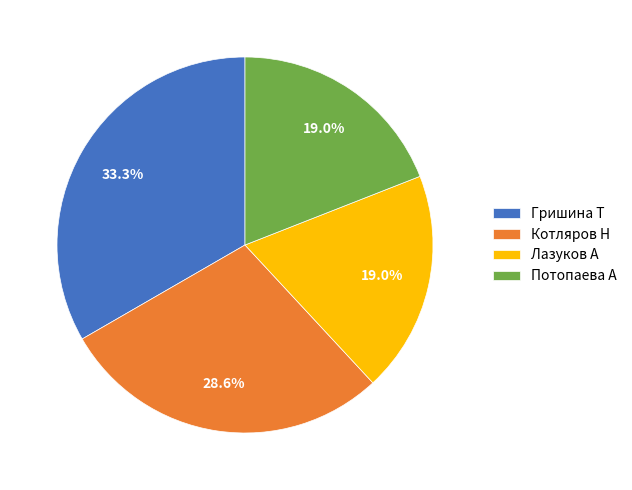

Does Лазуков А account for over 50% of the chart?

No